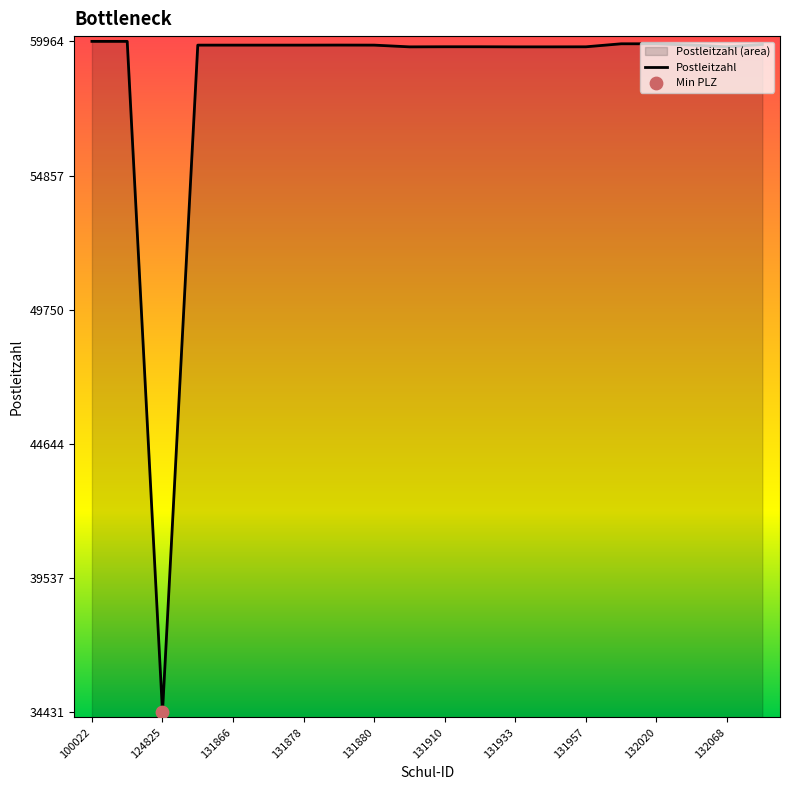

Which has a higher value, 124825 or 132081?

132081